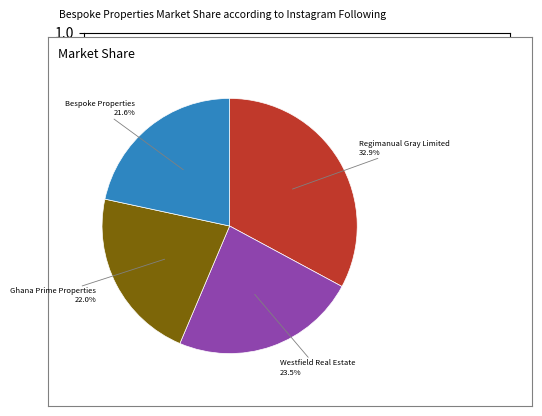

To the nearest percent, what is the difference between the largest and smallest slice percentages?

11%